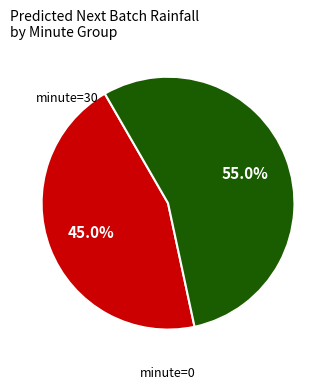

To the nearest percent, what is the average slice percentage?

50%